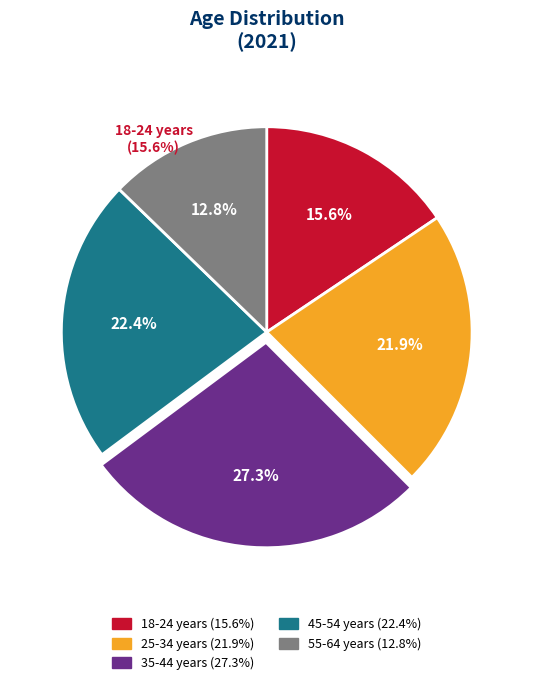

Do 45-54 years and 35-44 years together represent more than half of the pie?

No